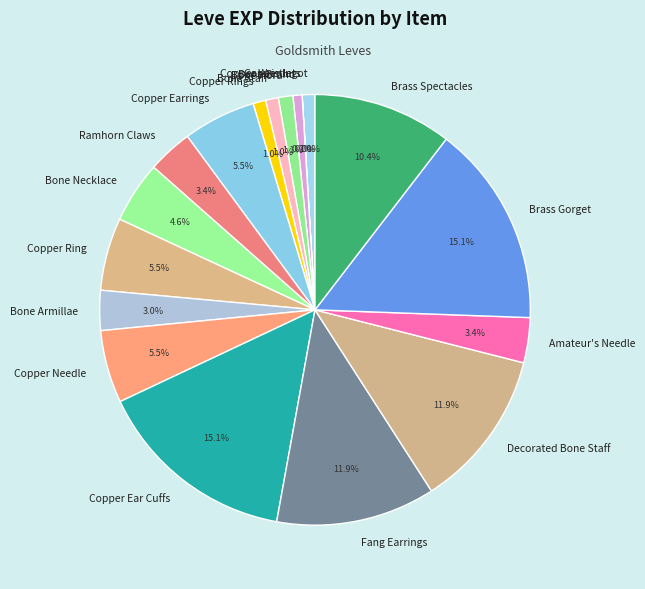

Is there any slice that represents more than half of the pie?

No